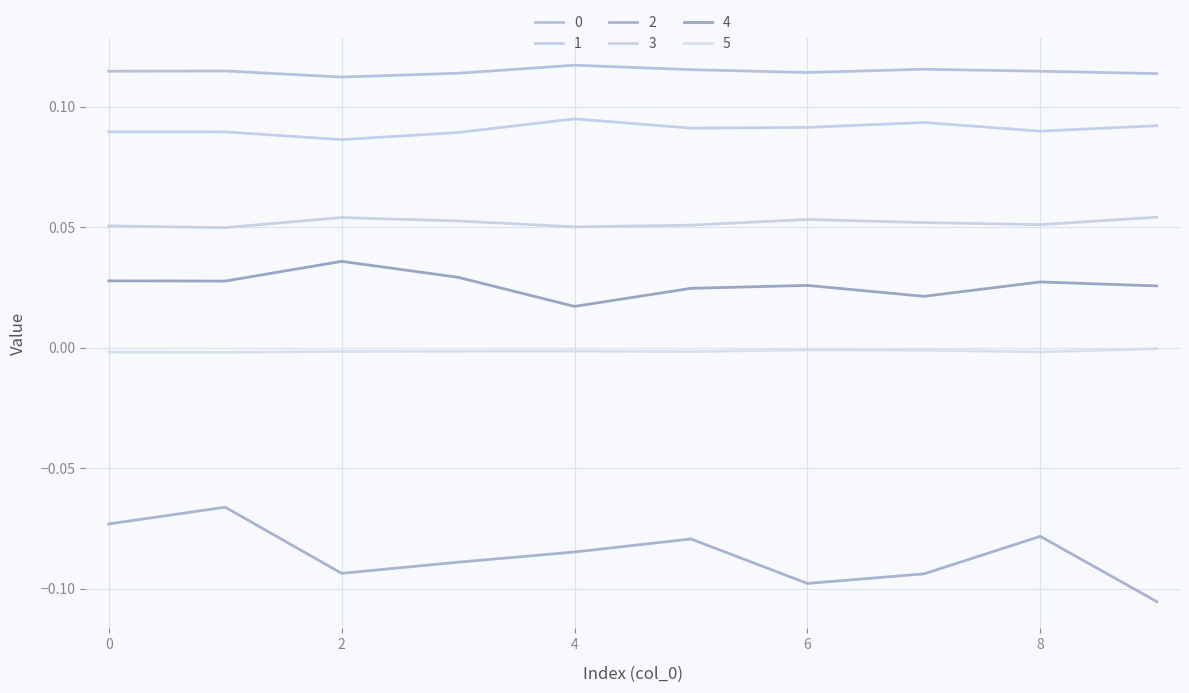

Which label corresponds to the smallest value in the chart?

9